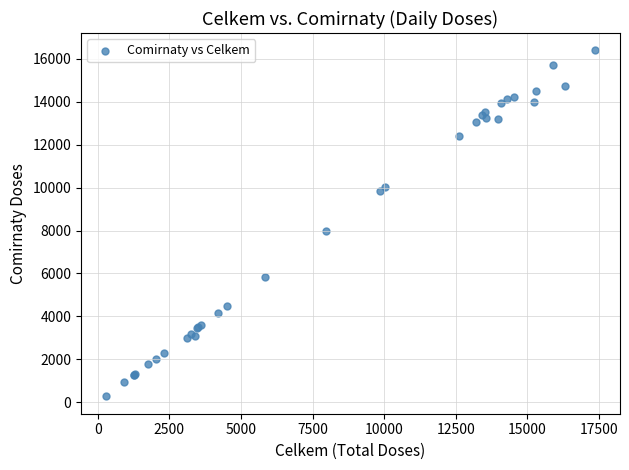

What Y value in the scatter plot is closest to 8335?

7976